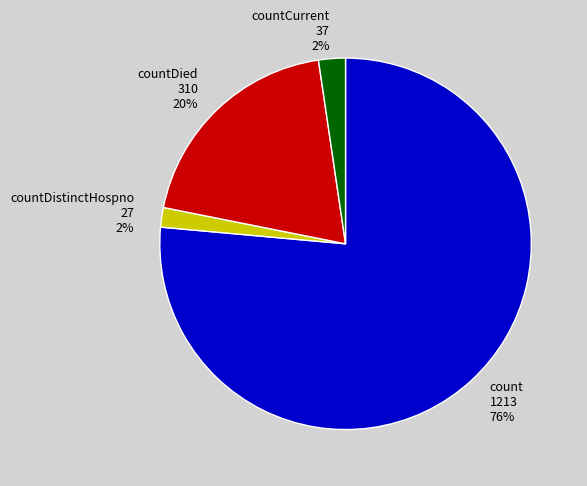

Is there a majority slice in this chart?

Yes